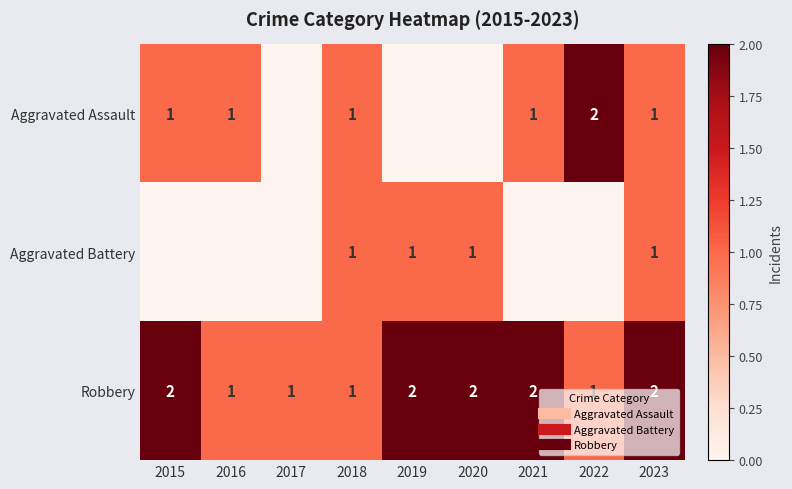

Which series changed the most between 2021 and 2022?

Aggravated Assault